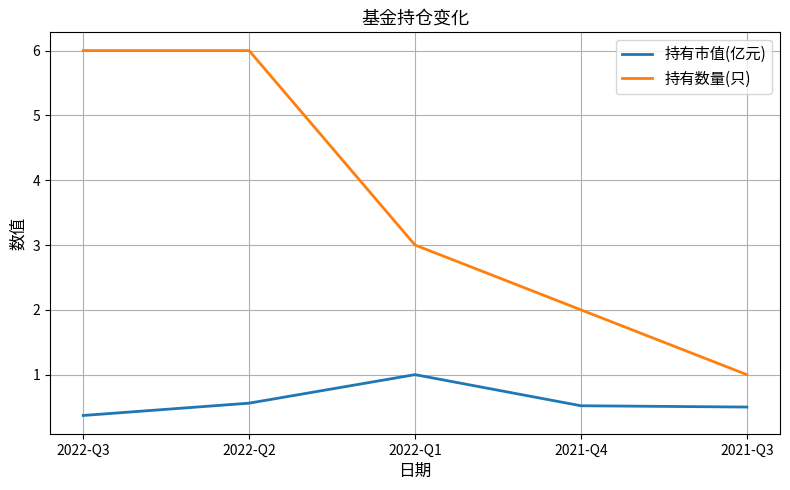

What is the maximum value for 持有市值(亿元)?

1.0